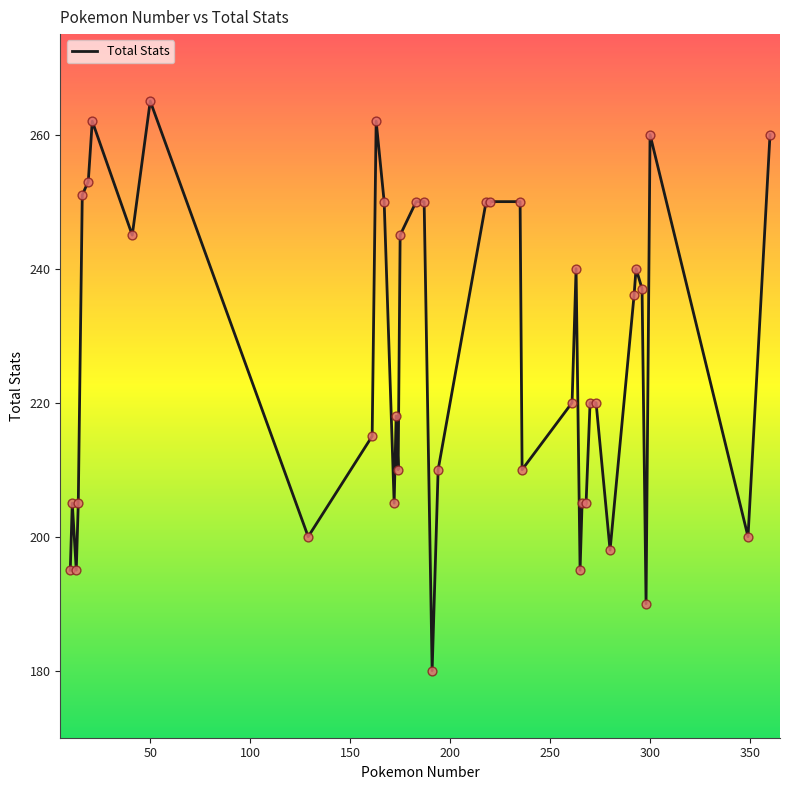

What is the greatest value displayed?

265